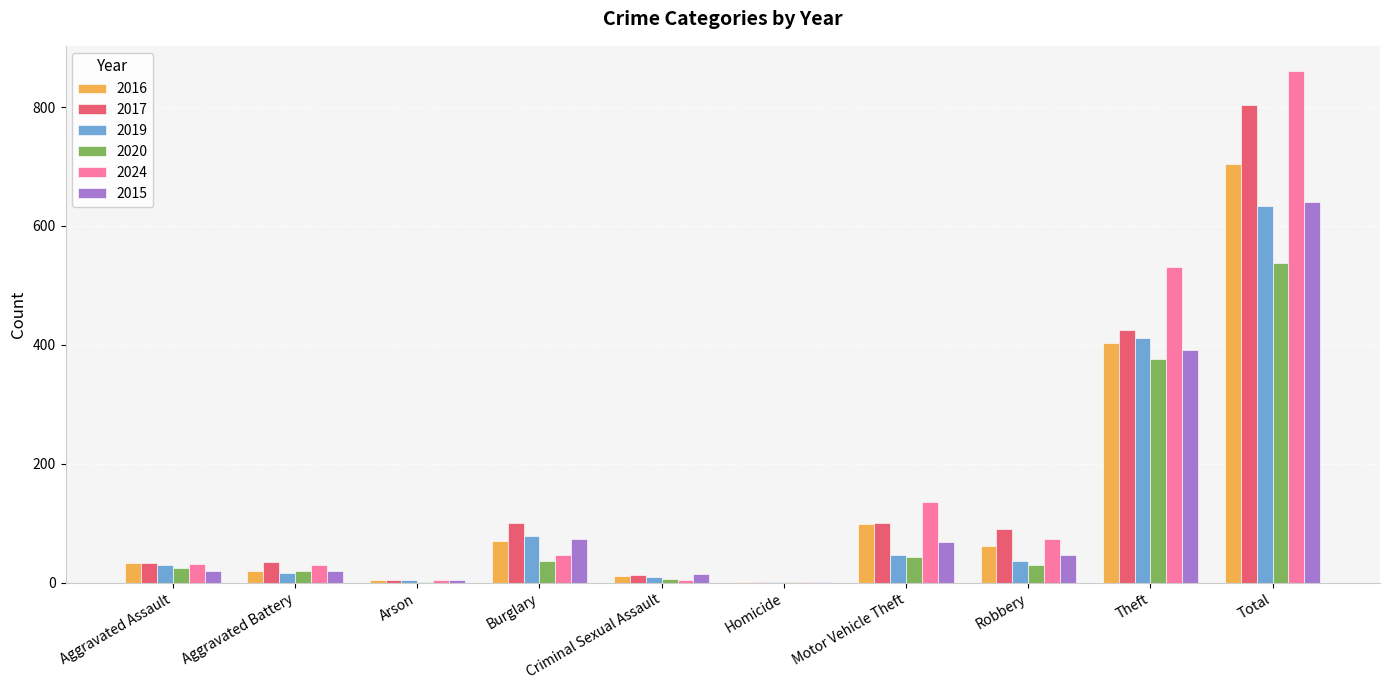

Which series has the largest range (max minus min)?

2024